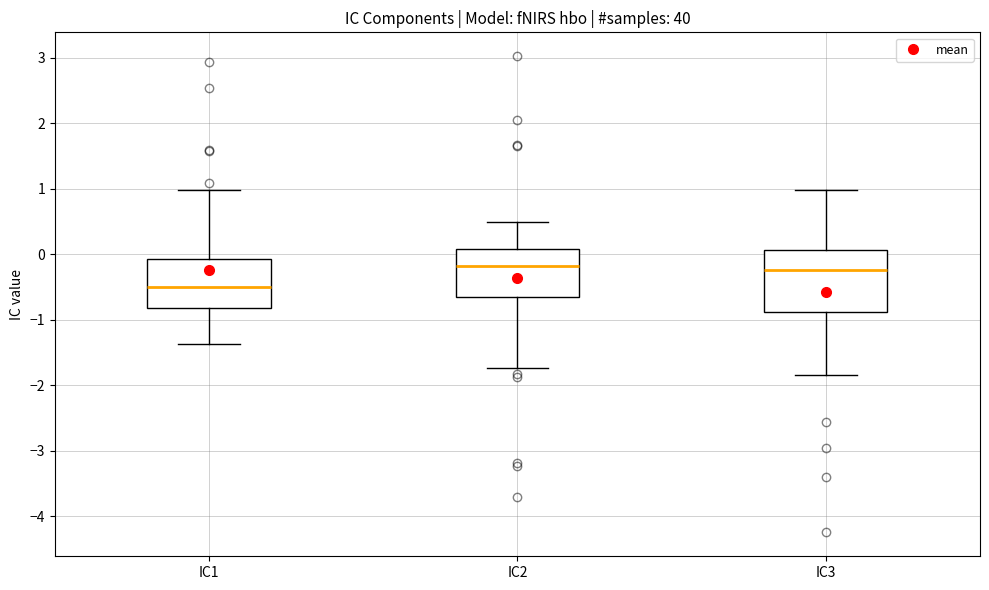

Where does the median line of the box for IC3 sit on the y-axis? The values are not printed on the chart, so give them approximately, as read against the axis.

-0.2